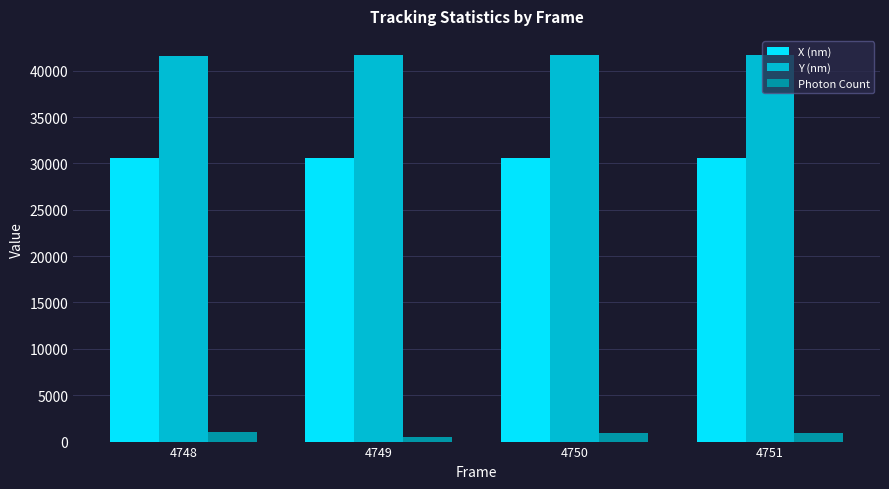

How many bars are there in each group?

3